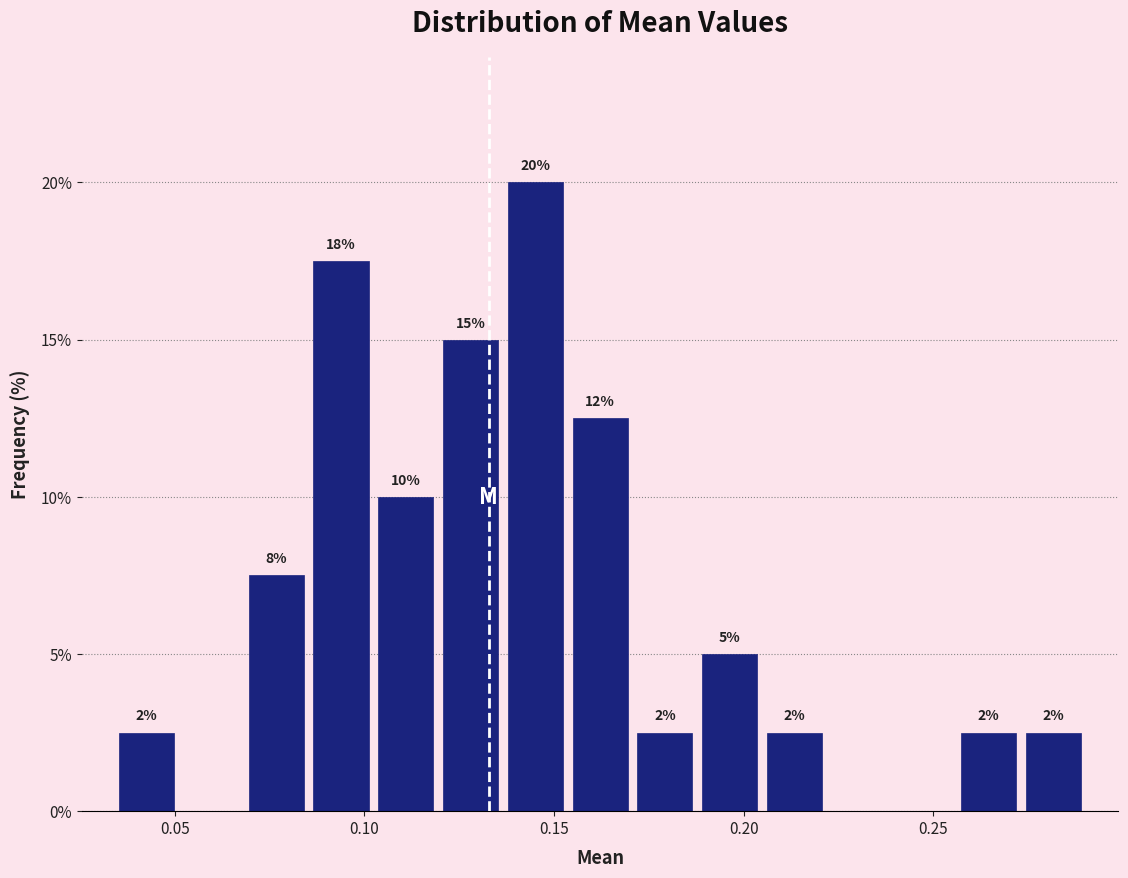

Around what value on the x-axis is the tallest bar? Give the approximate position of its centre, as read against the axis.

0.145